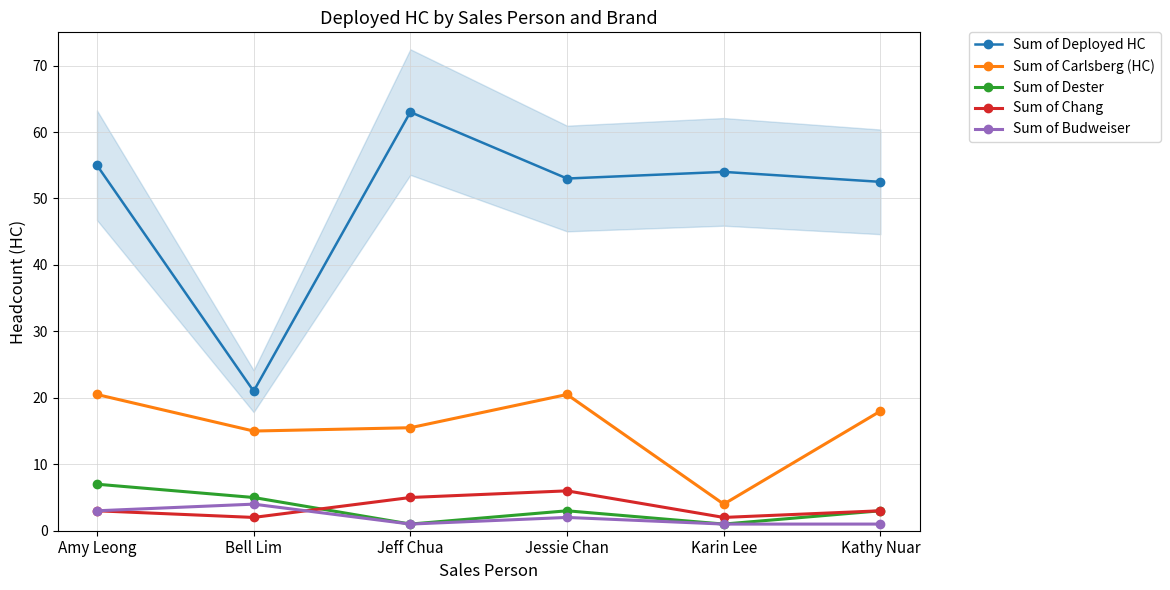

Which series has the widest spread of values?

Sum of Deployed HC